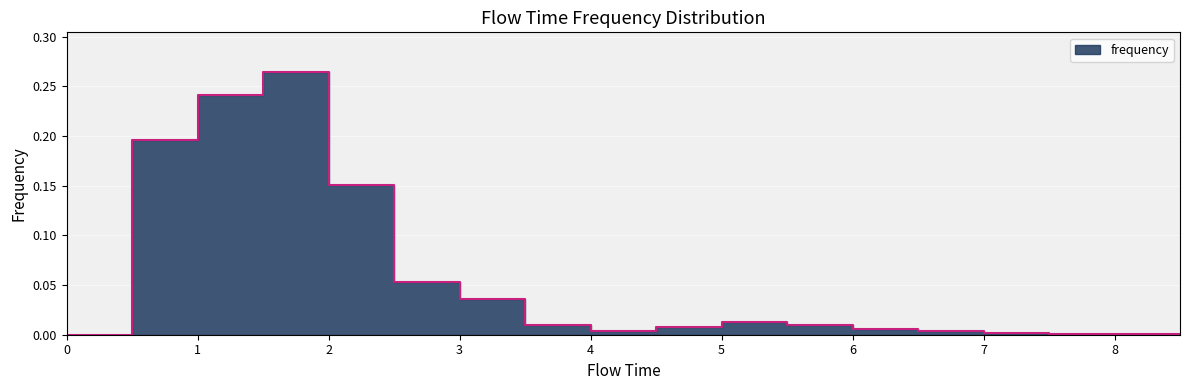

At which category does the data reach its first local valley?

4.0